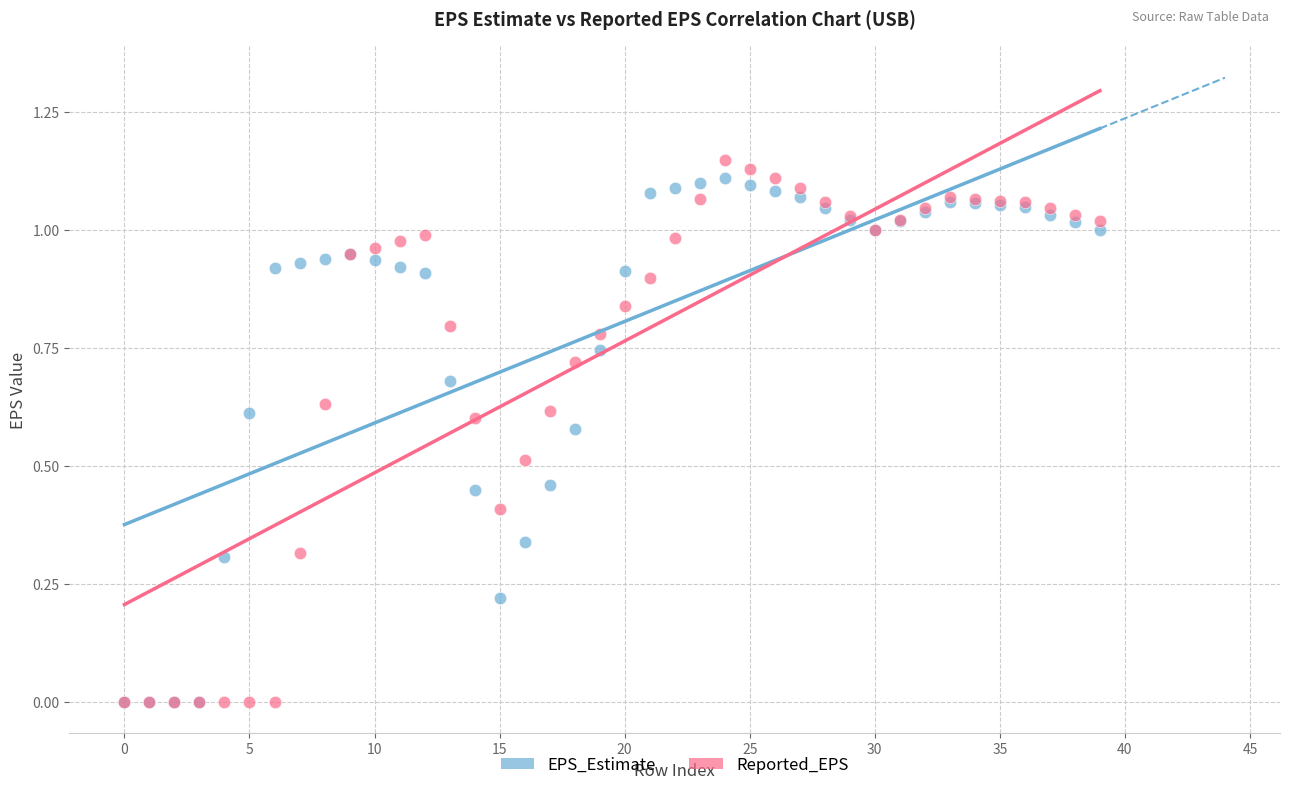

Which series has the widest spread of Y values?

Reported_EPS